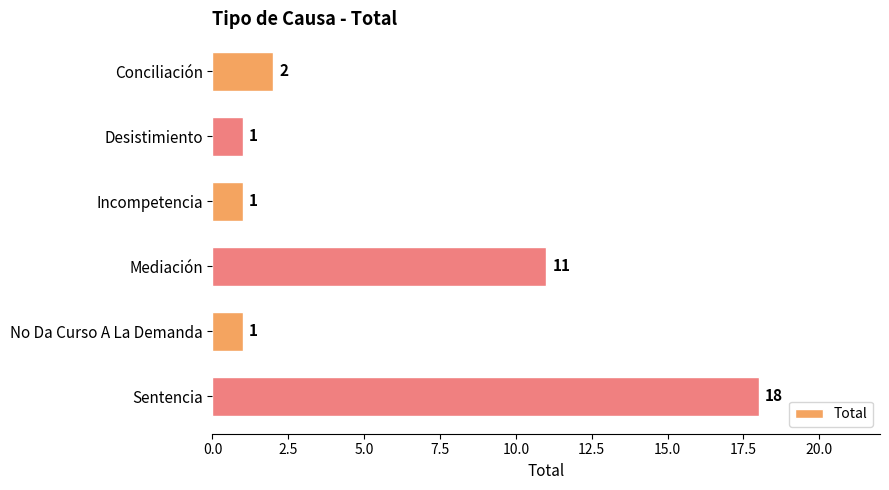

How many data points are less than 2?

3